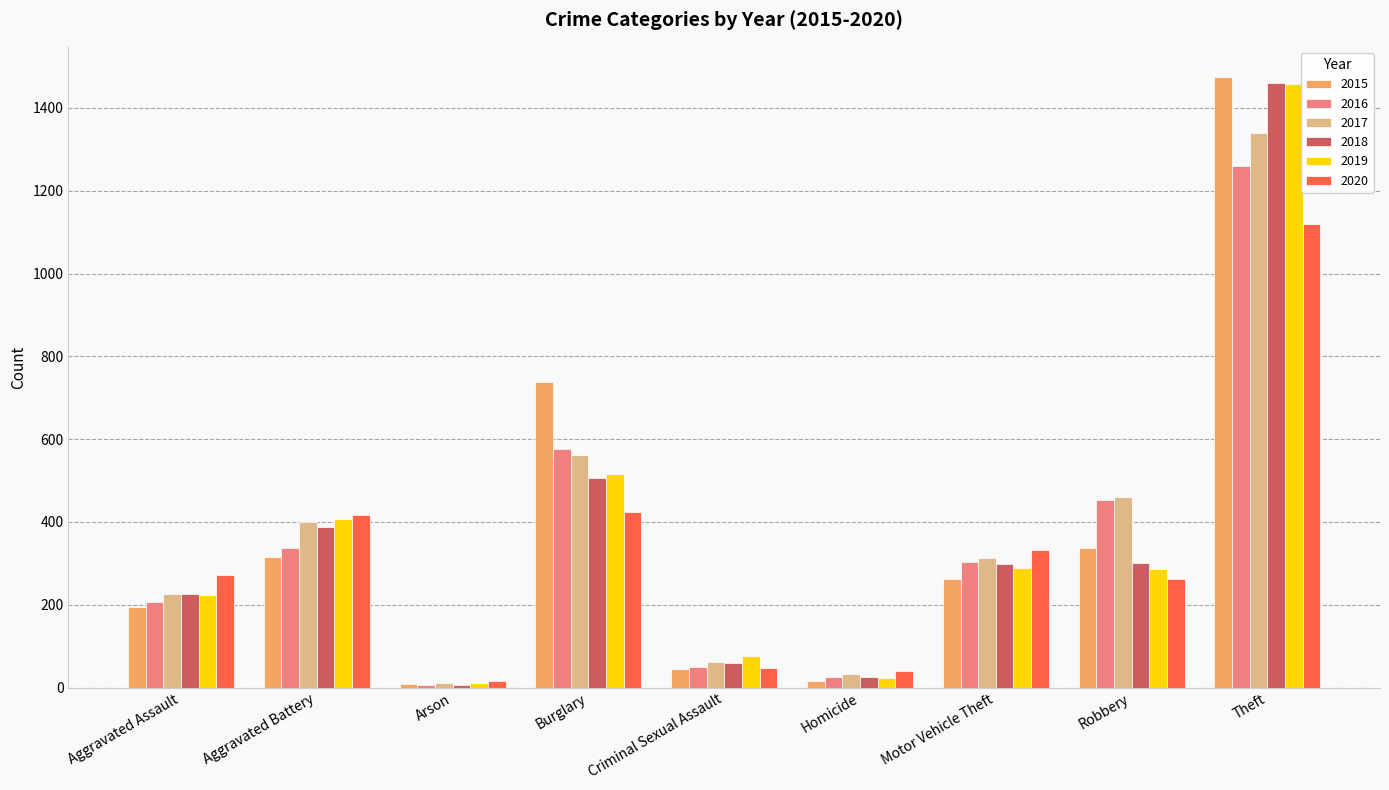

Is the value of 2016 at Theft greater than the value of 2019 at Aggravated Assault?

Yes